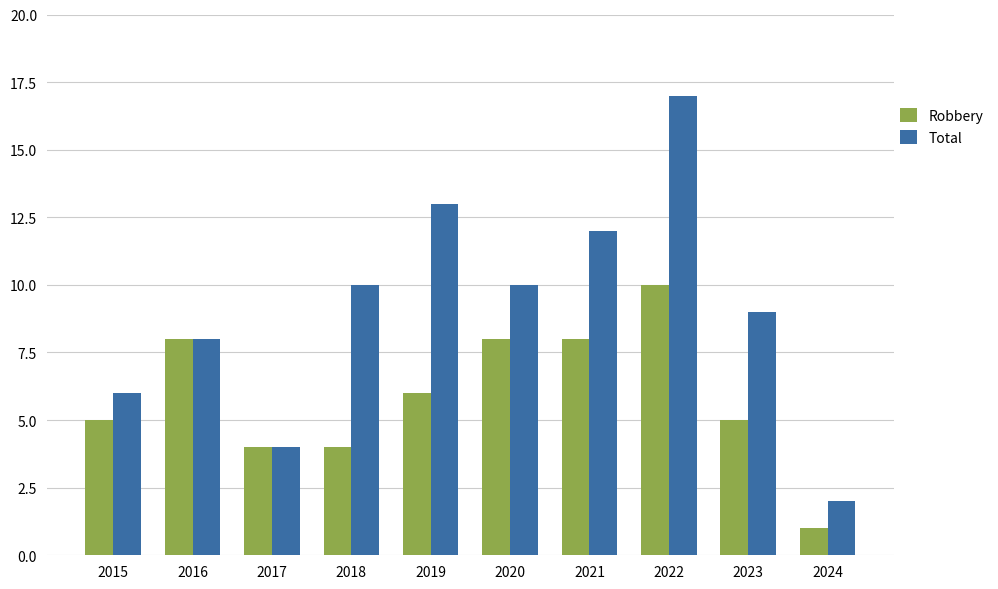

What is the average value of the Robbery series?

6